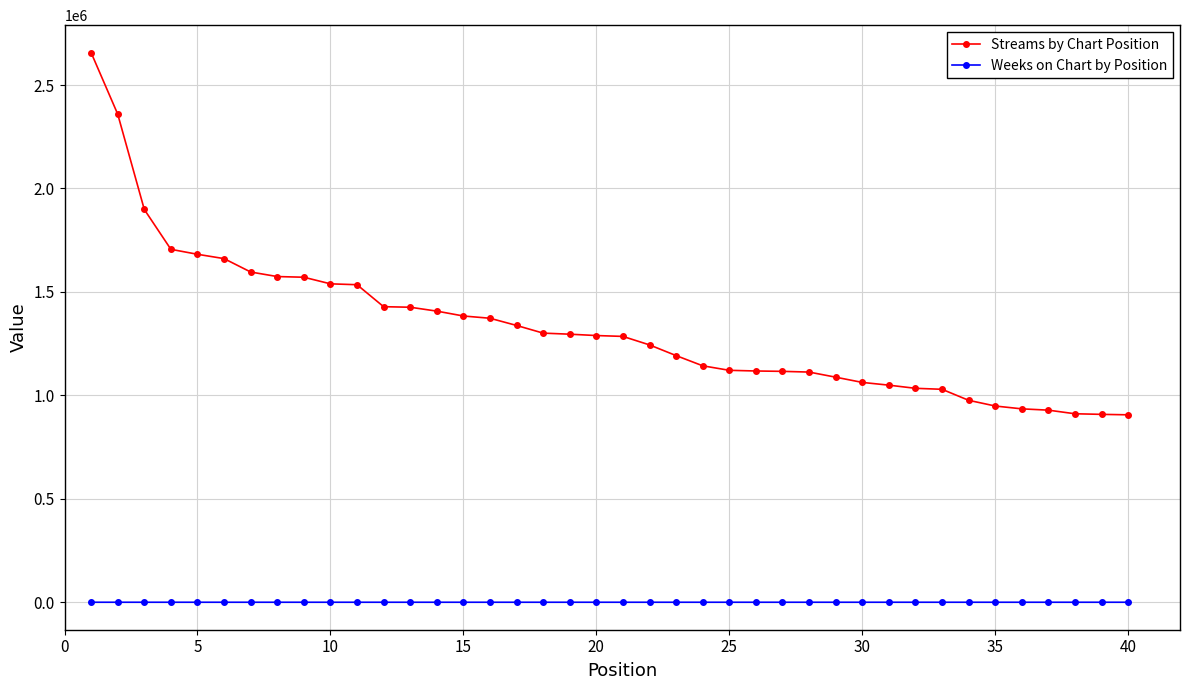

What is the greatest value displayed?

2656522